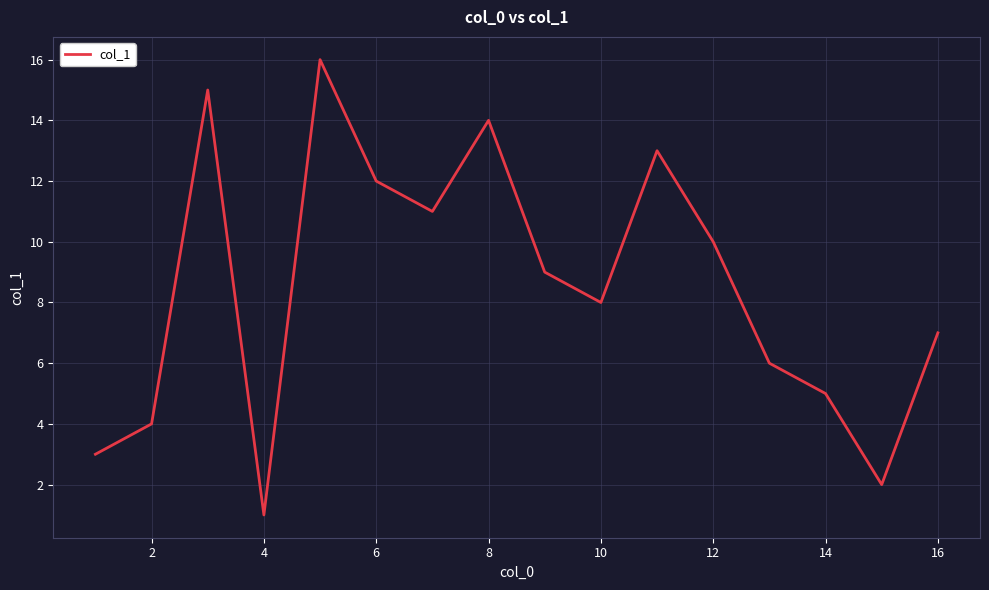

What is the maximum value shown in the chart?

16